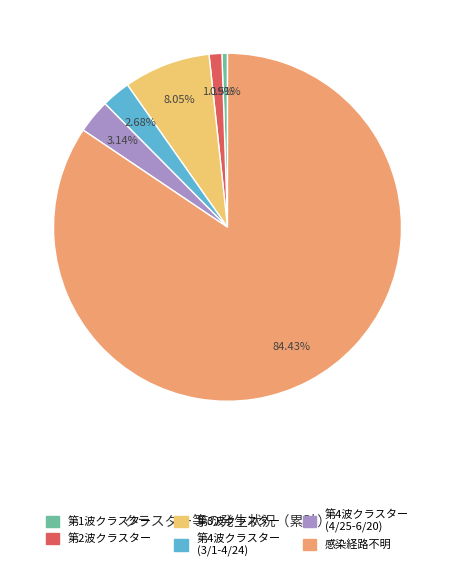

Does any single category account for the majority?

Yes